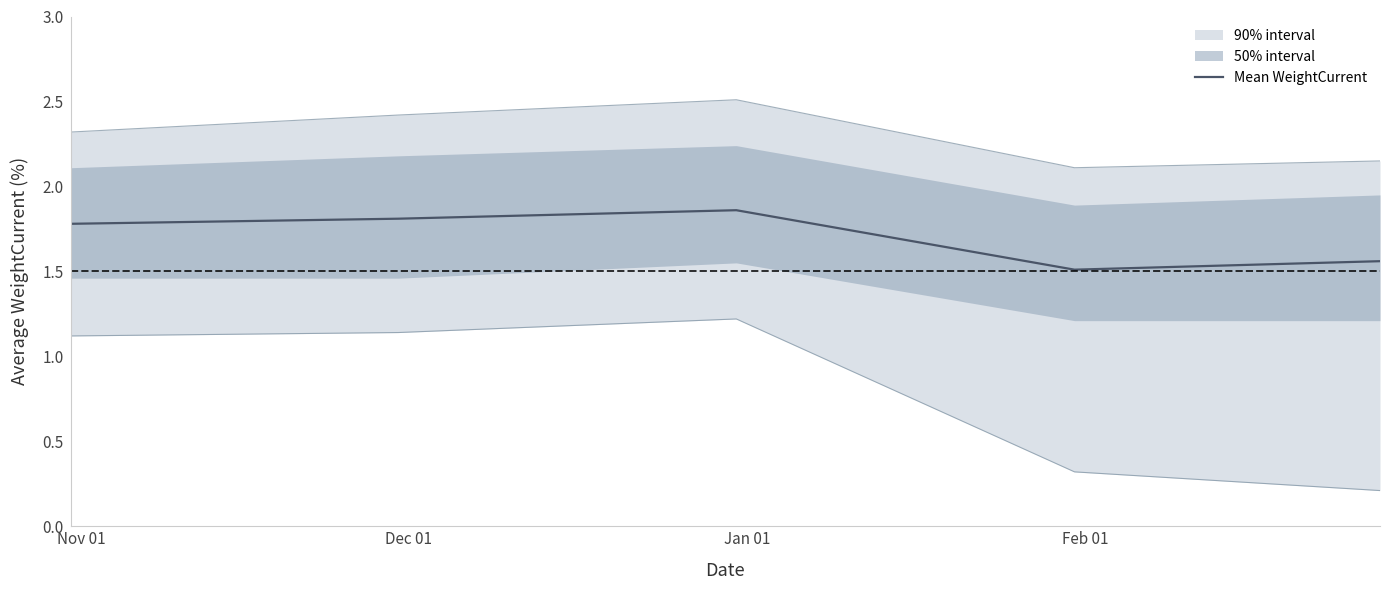

Reading right to left, transcribe all the data shown in this chart.

1.6	1.5	1.9	1.8	1.8